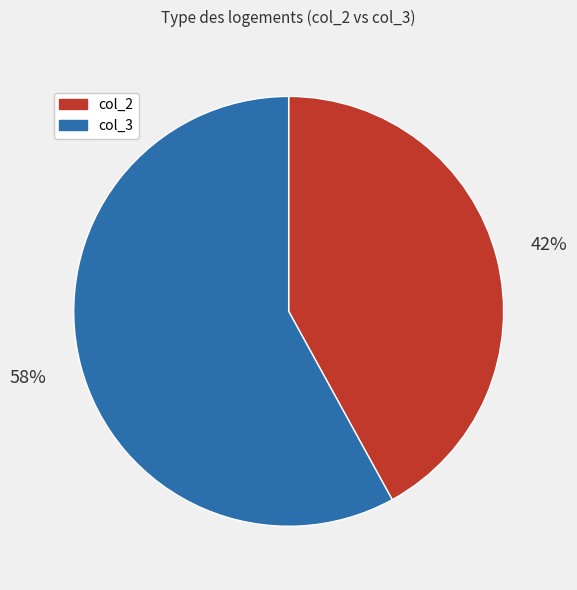

Approximately how many times larger is the value at col_2 compared to col_3?

0.7